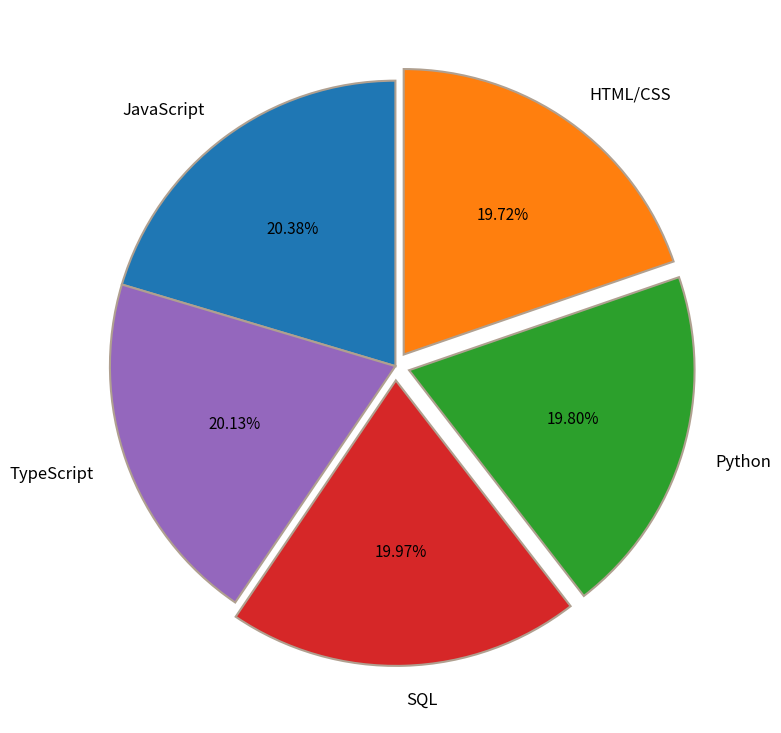

Is JavaScript the majority of the pie?

No